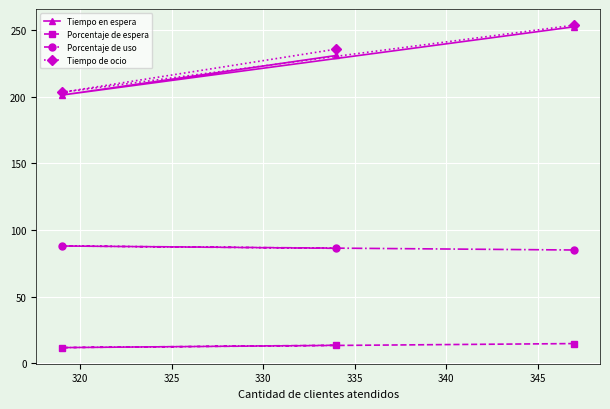

What is the smallest value displayed?

11.9